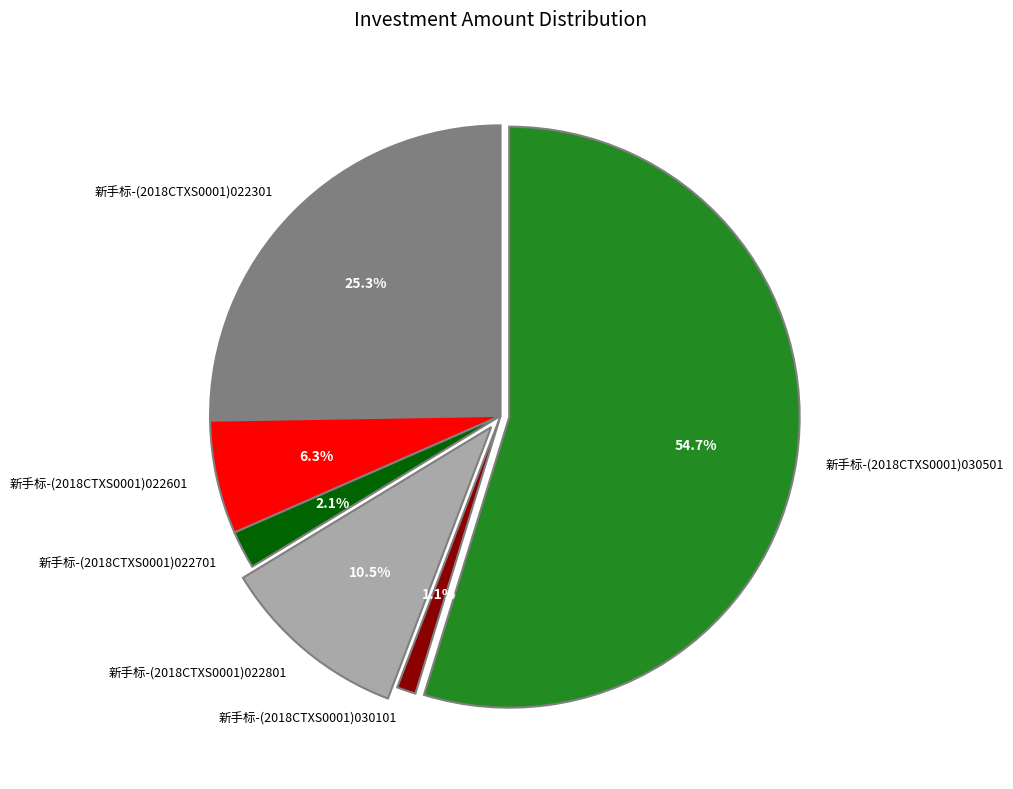

How much of the chart is everything except 新手标-(2018CTXS0001)030501?

45.3%